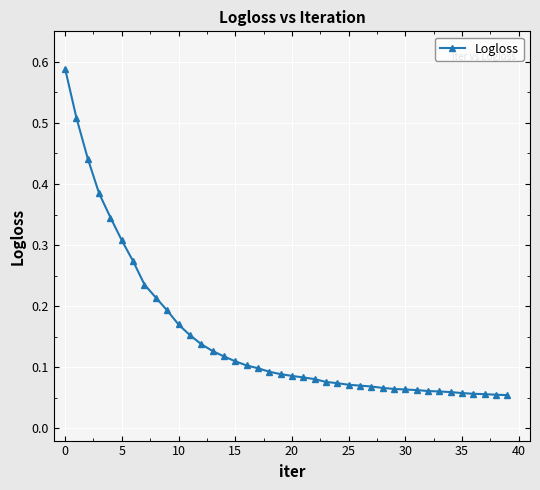

What is the sum of all values?

6.0